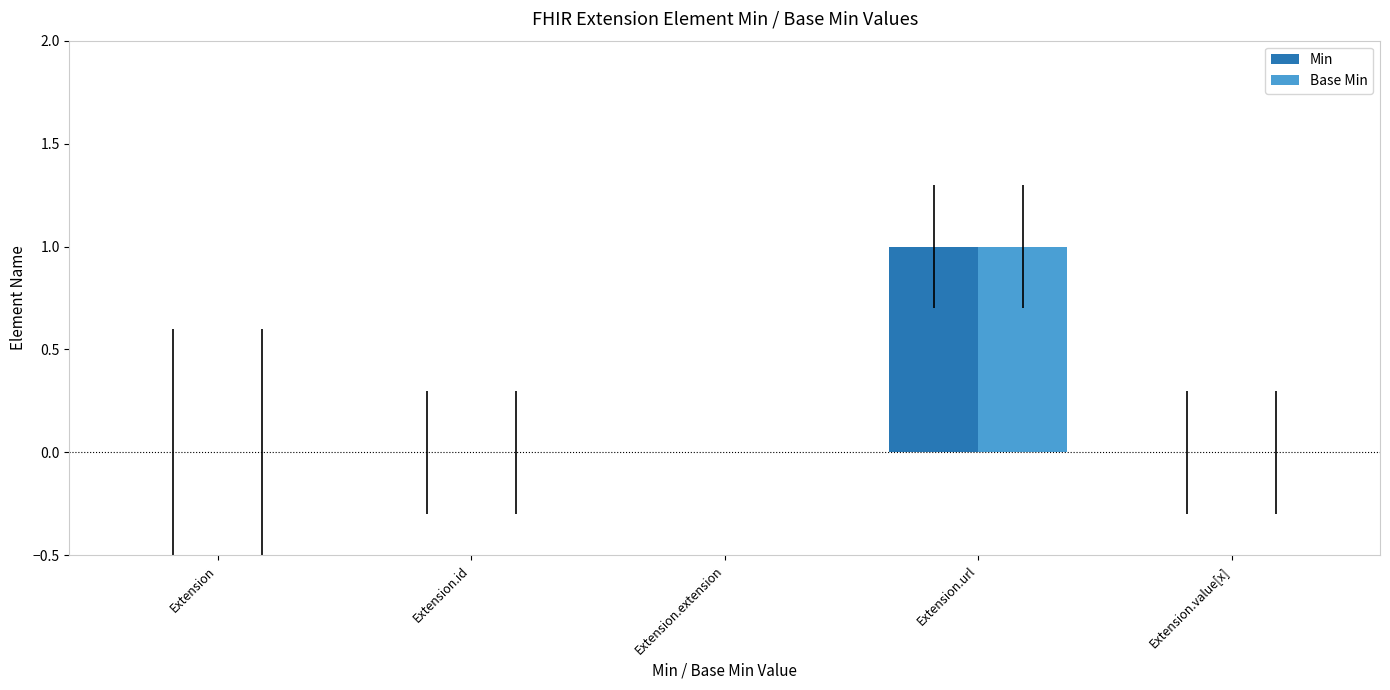

At which category is the sum across all series the highest?

Extension.url